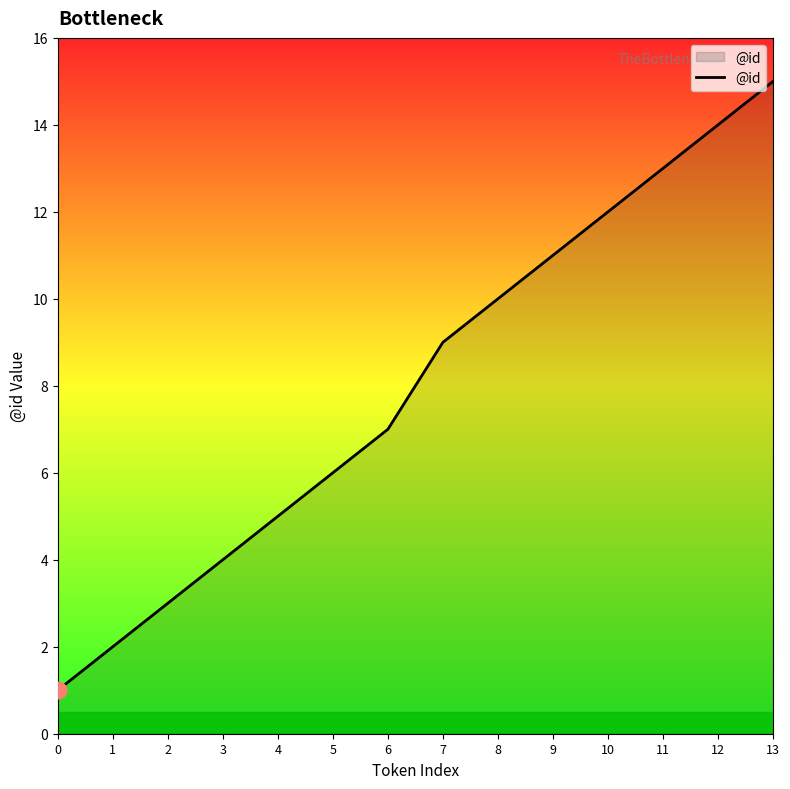

Which category has the highest value across all series?

13